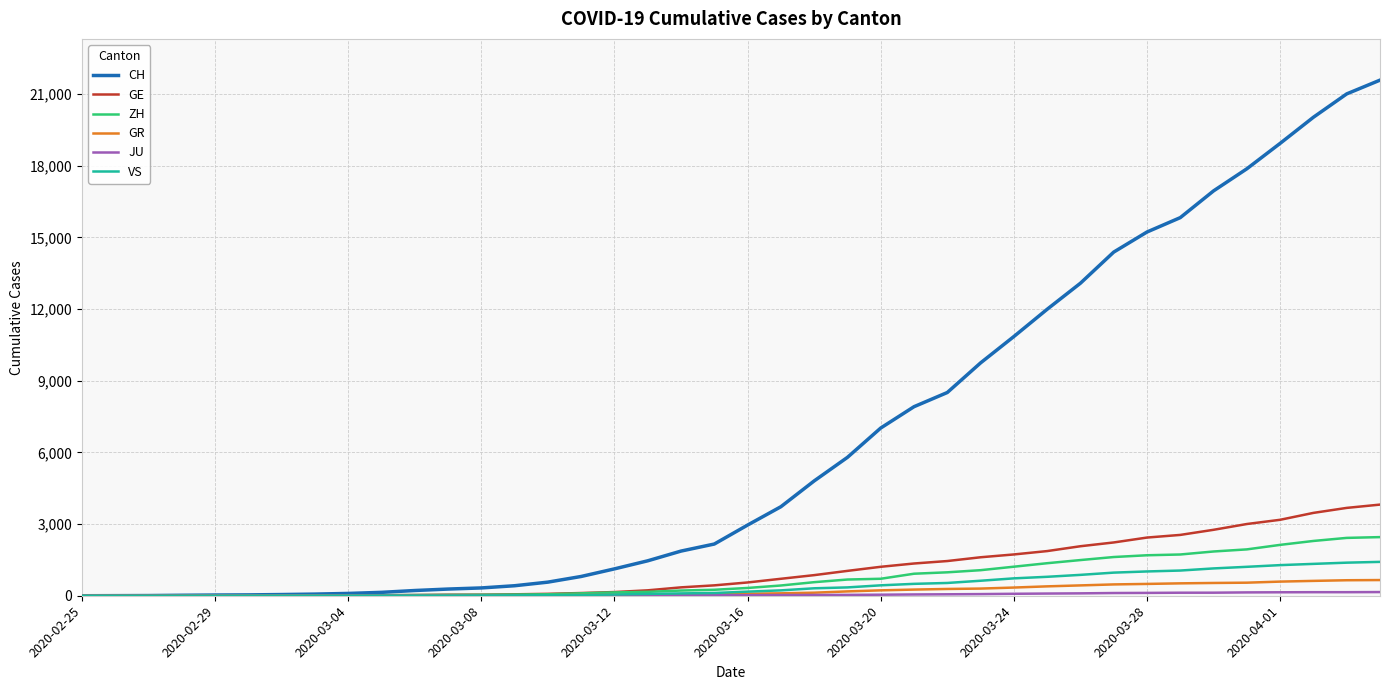

Which series has the widest spread of values?

CH